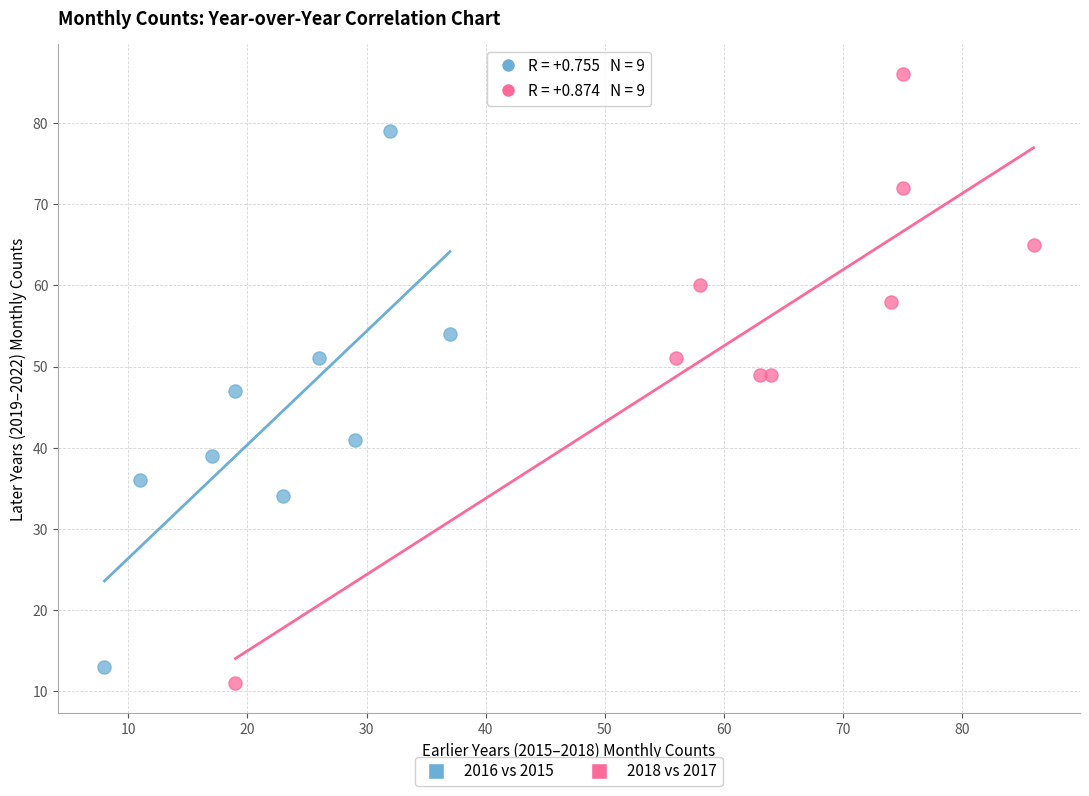

Which series has the widest spread of Y values?

2018 vs 2017